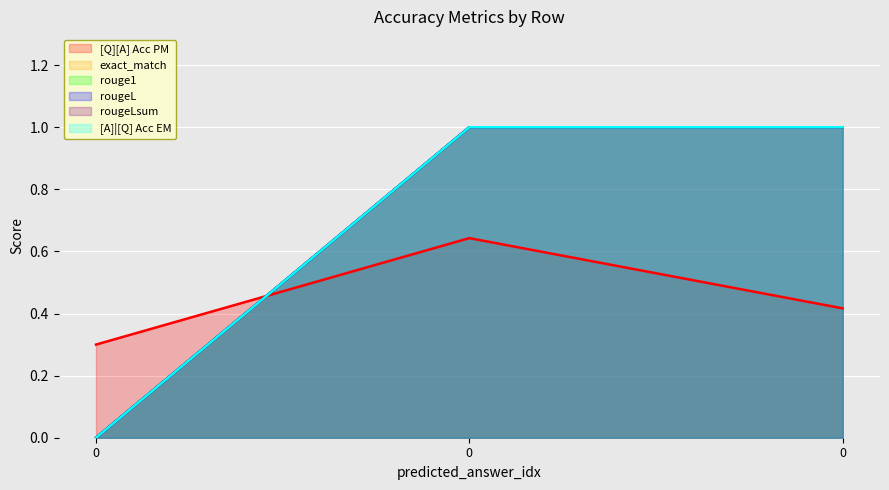

Reading right to left, what are all the values shown in this chart?

[Q][A] Acc PM: 0=0.4	0=0.6	0=0.3
exact_match: 0=1.0	0=1.0	0=0.0
rouge1: 0=1.0	0=1.0	0=0.0
rougeL: 0=1.0	0=1.0	0=0.0
rougeLsum: 0=1.0	0=1.0	0=0.0
[A]|[Q] Acc EM: 0=1.0	0=1.0	0=0.0